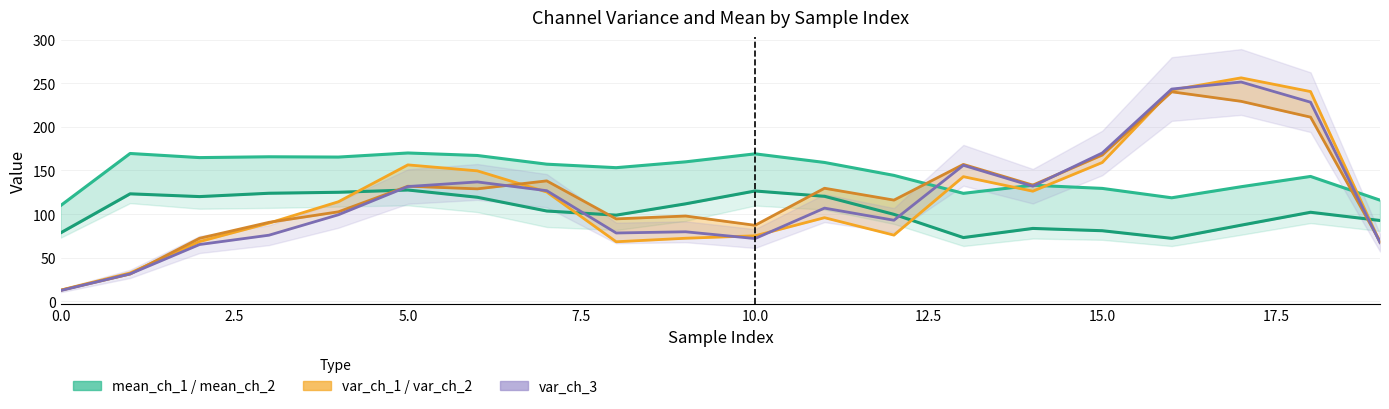

True or false: mean_ch_1_line and mean_ch_2_line cross at least once.

False